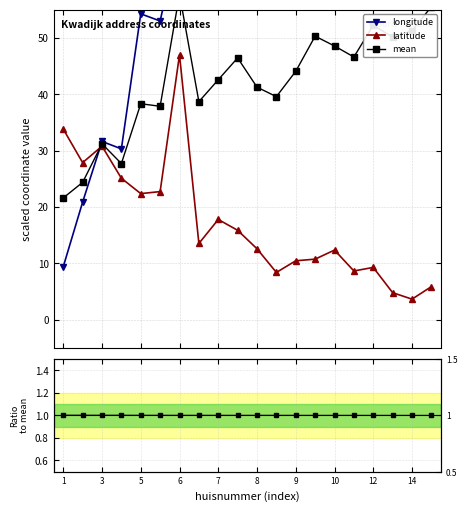

What is the value of the latitude point at the 6th from the left?

22.7